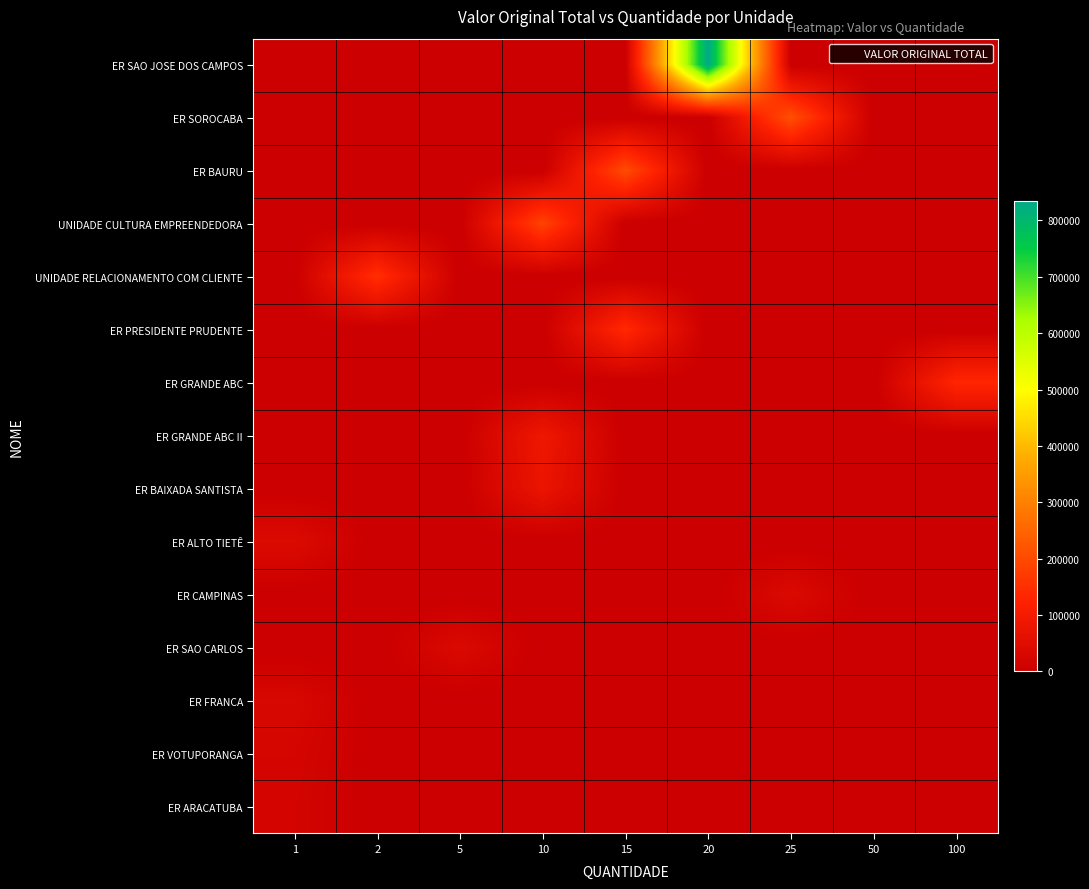

At how many categories does at least one series exceed 699142?

1